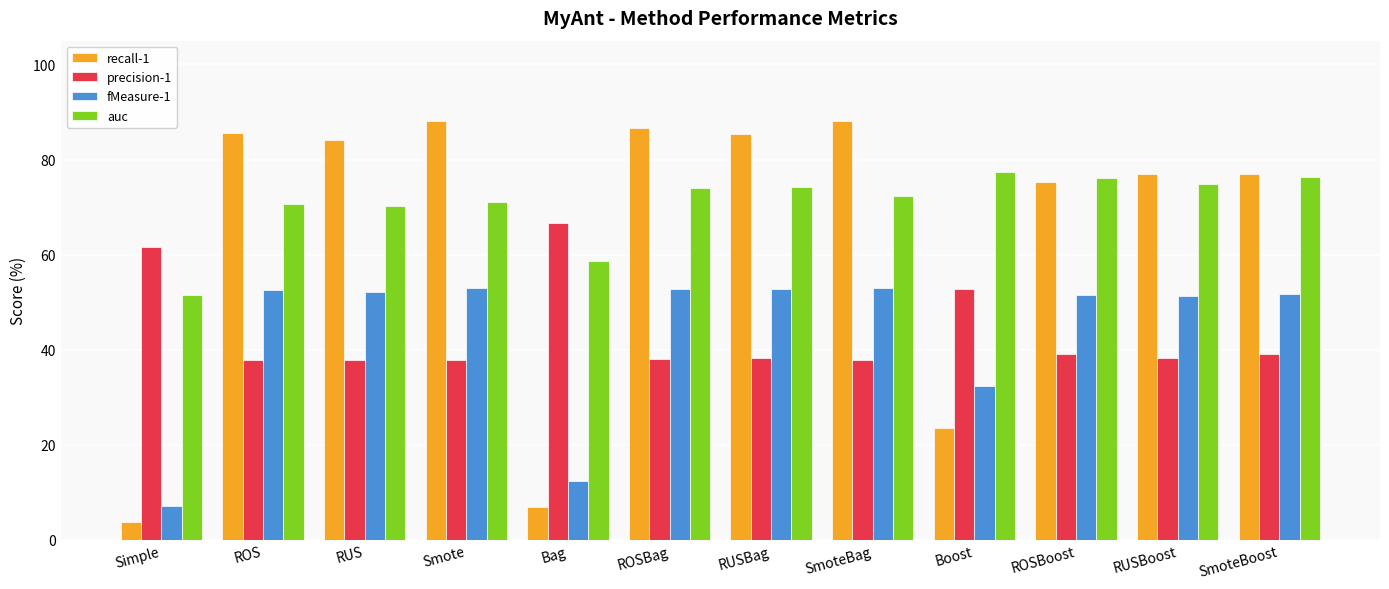

Which series has the largest range (max minus min)?

recall-1